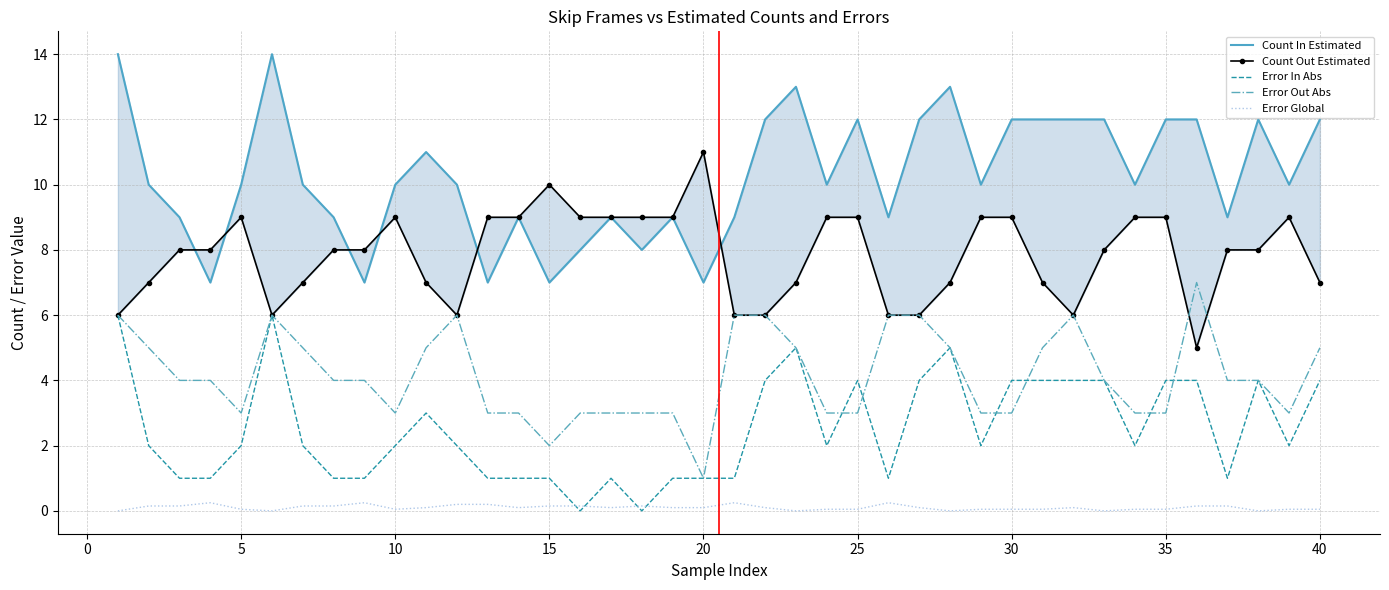

True or false: Error Out Abs and Error Global intersect in this chart.

False